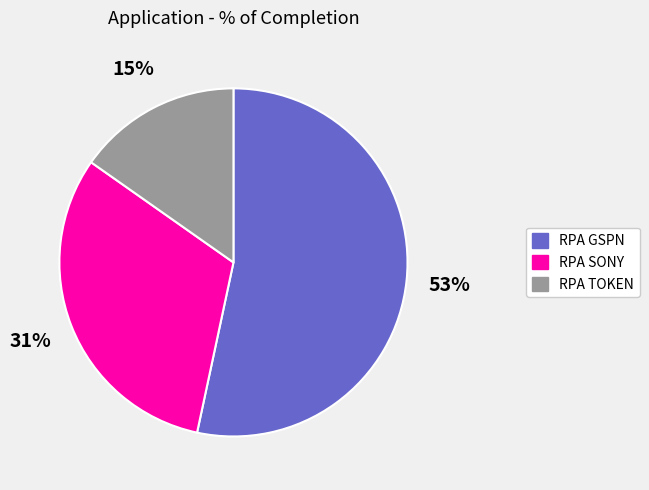

Is the sum of RPA GSPN and RPA TOKEN greater than half?

Yes